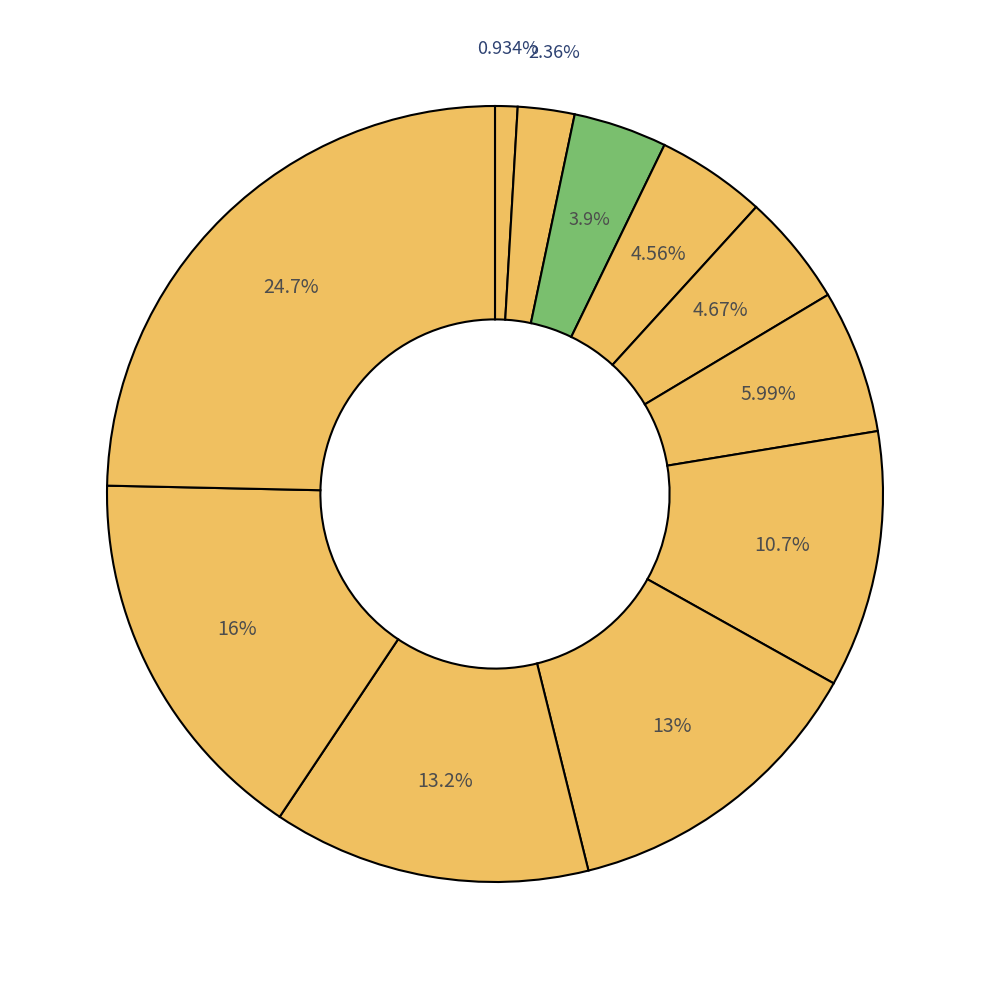

How many slices are in this pie chart?

11